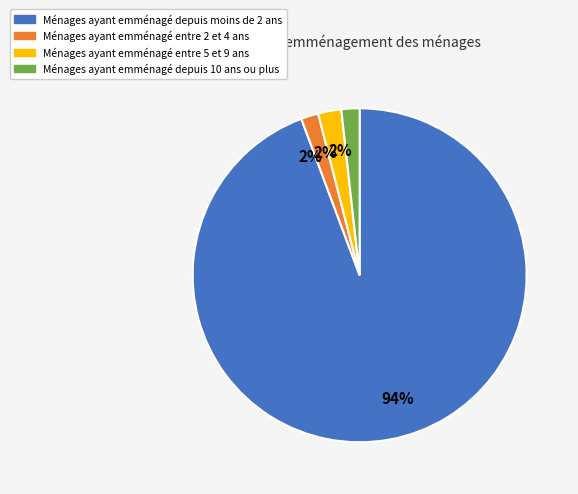

Is there a majority slice in this chart?

Yes